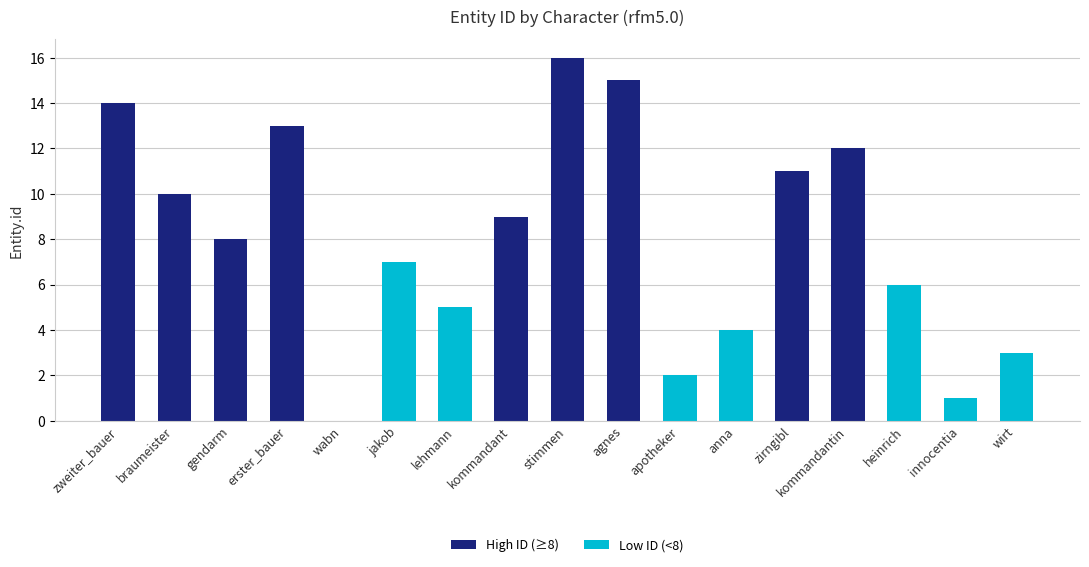

Read the value at anna.

4